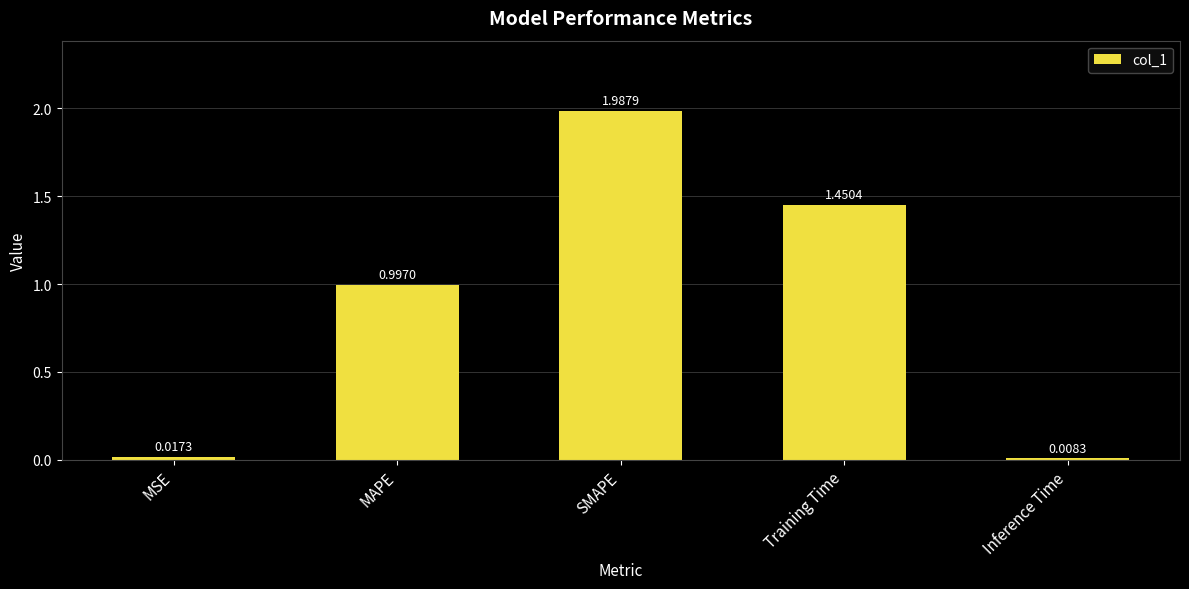

How many bars are there in total?

5